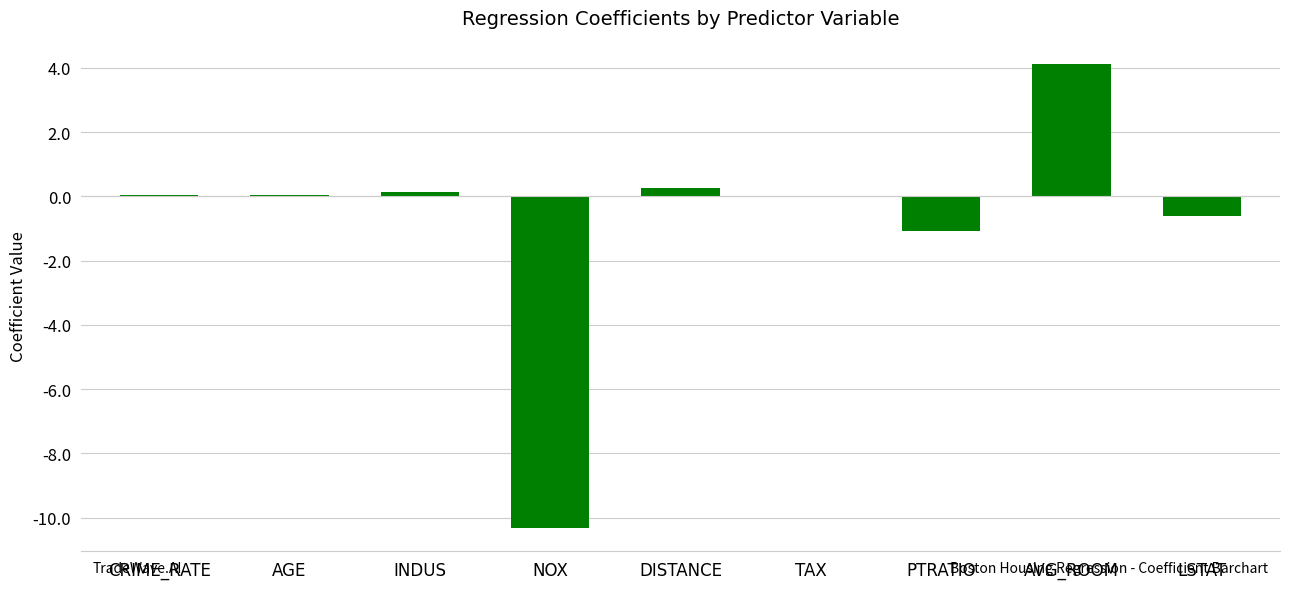

What is the change in value from AGE to AVG_ROOM?

+4.1